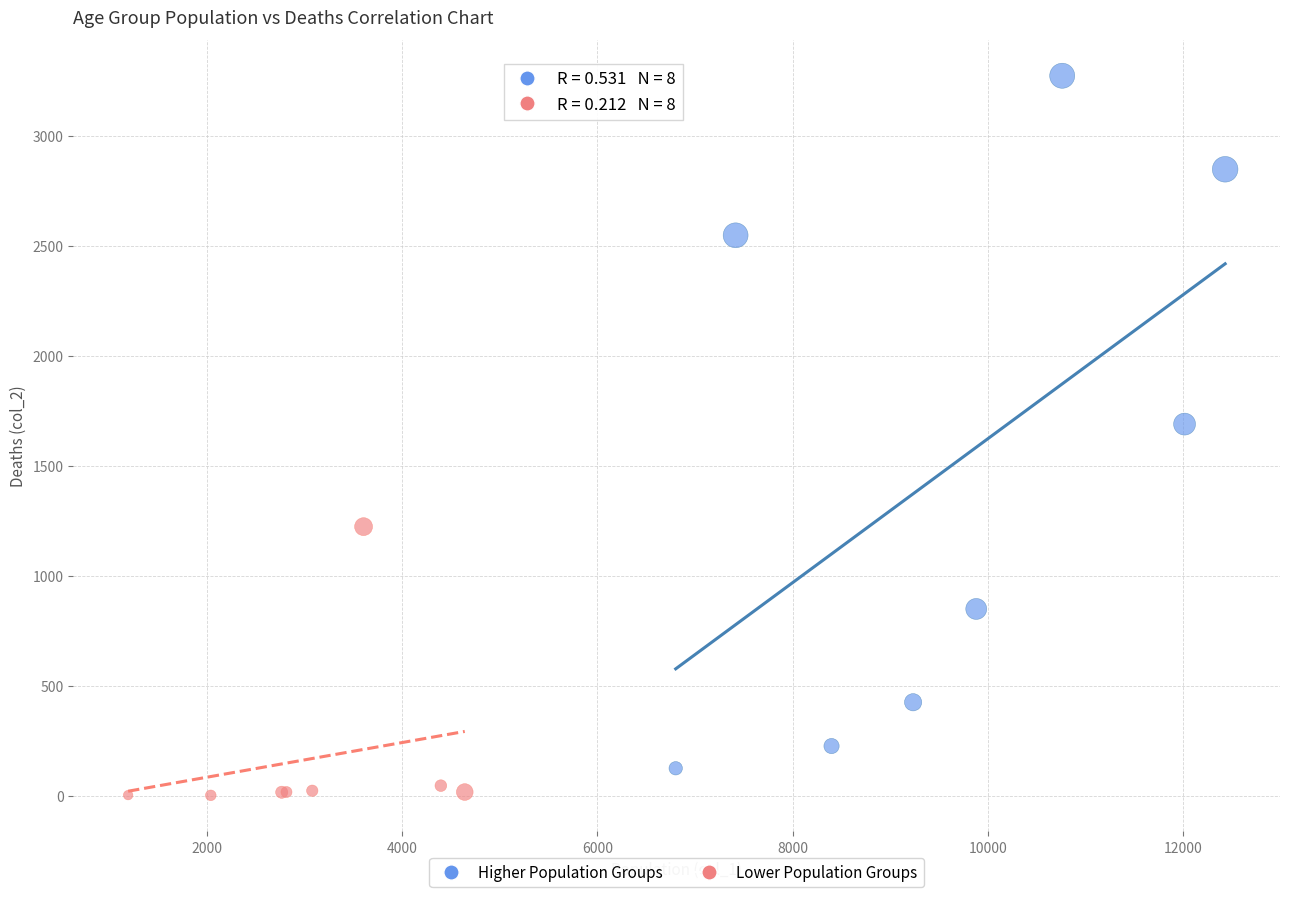

Which series contains the highest Y value?

Higher Population Groups